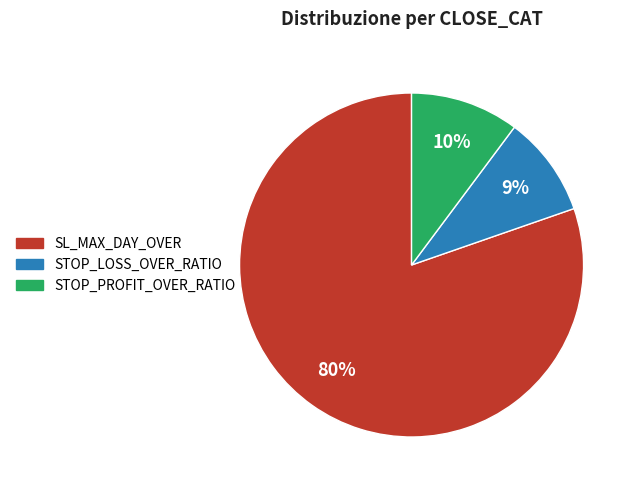

Is there any slice that represents more than half of the pie?

Yes